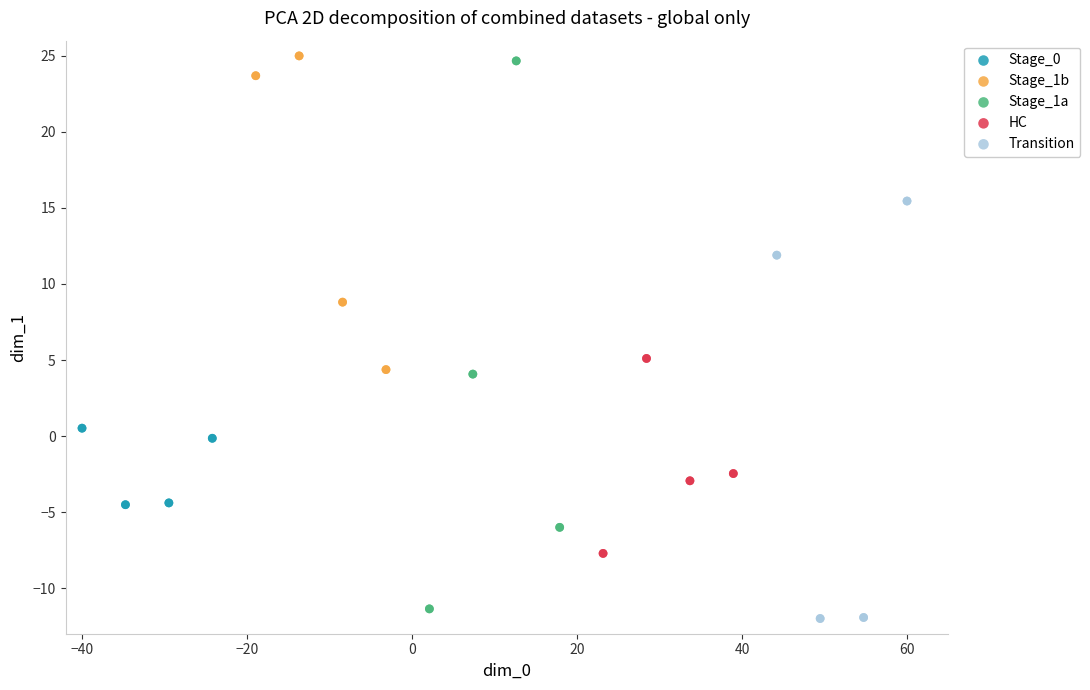

Which series has the largest Y range (max minus min)?

Stage_1a